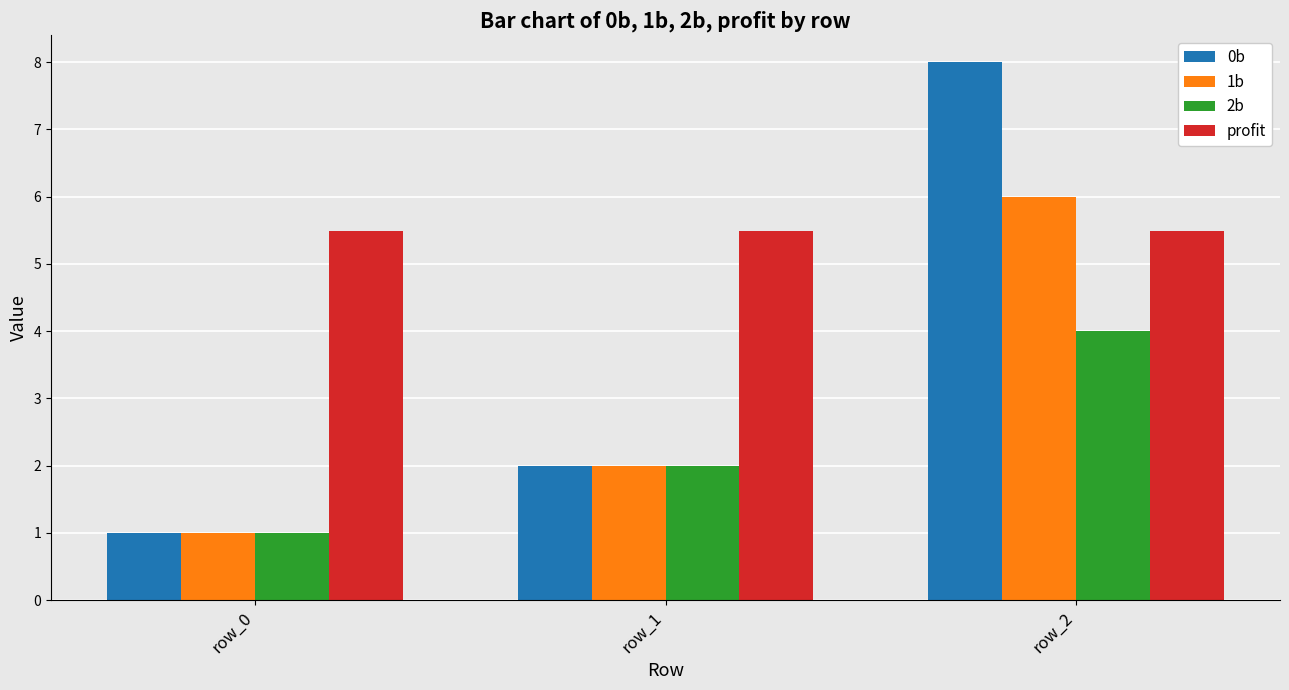

List the series in order of their peak value, lowest first.

2b, profit, 1b, 0b